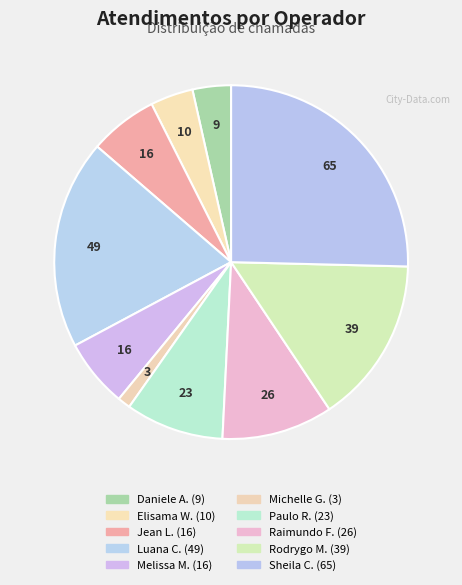

Rank the categories by value from lowest to highest.

Michelle Goncalves Mello, Daniele Aparecida dos Santos, Elisama Walter Machado, Jean Lucas Ferreira, Melissa Maria Caleffi Zechini, Paulo Roberto da Silva Junior, Raimundo Francisco Taborda, Rodrygo Moura Mujol, Luana Cristine Sa dos Santos, Sheila Catarina de Campos